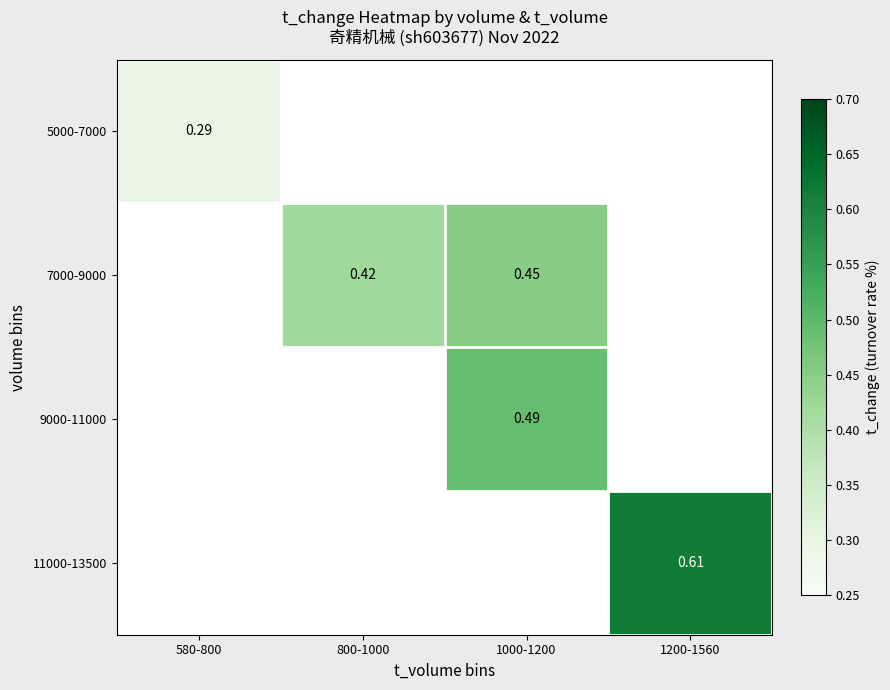

Which category has the lowest value across all series?

580-800